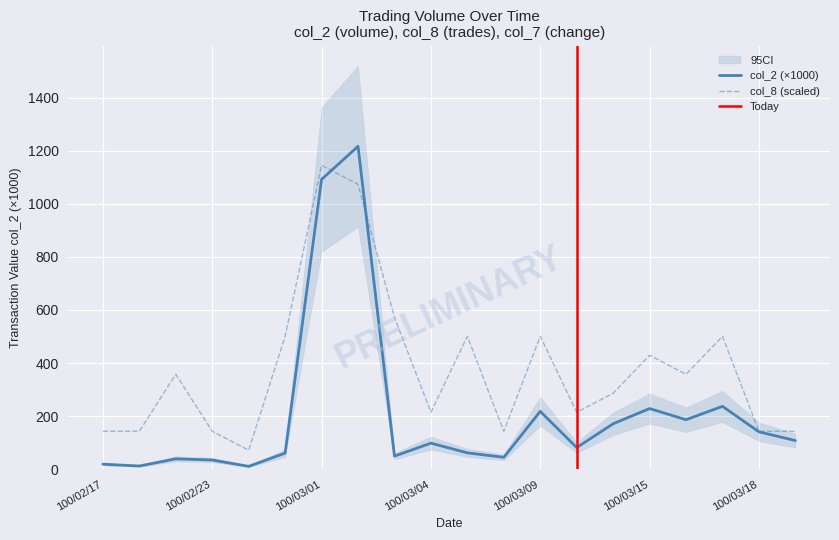

How many data points in col_8 are less than 357?

10